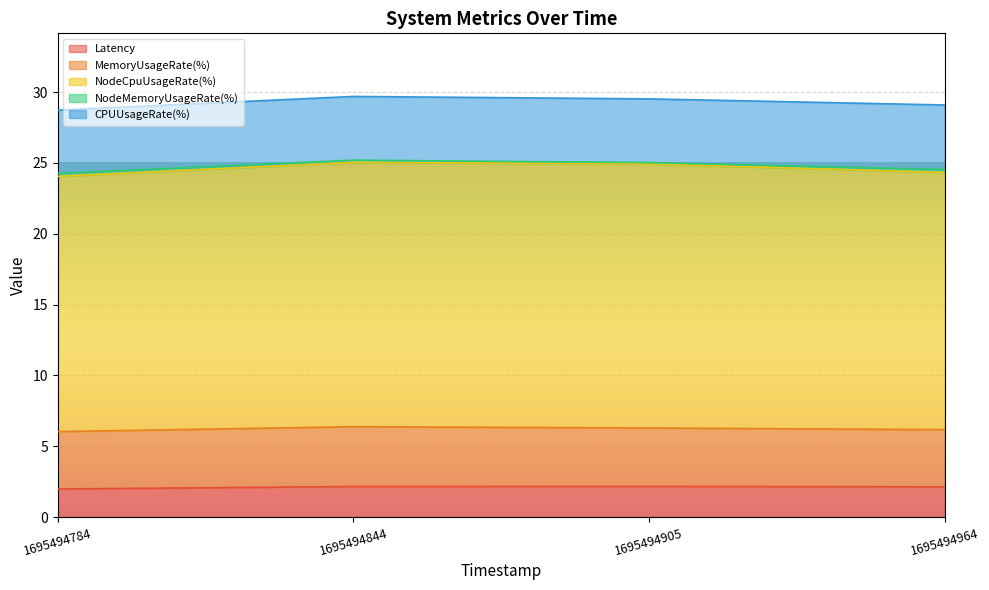

The Latency series shows 2.0 at 1695494784. True or false?

True